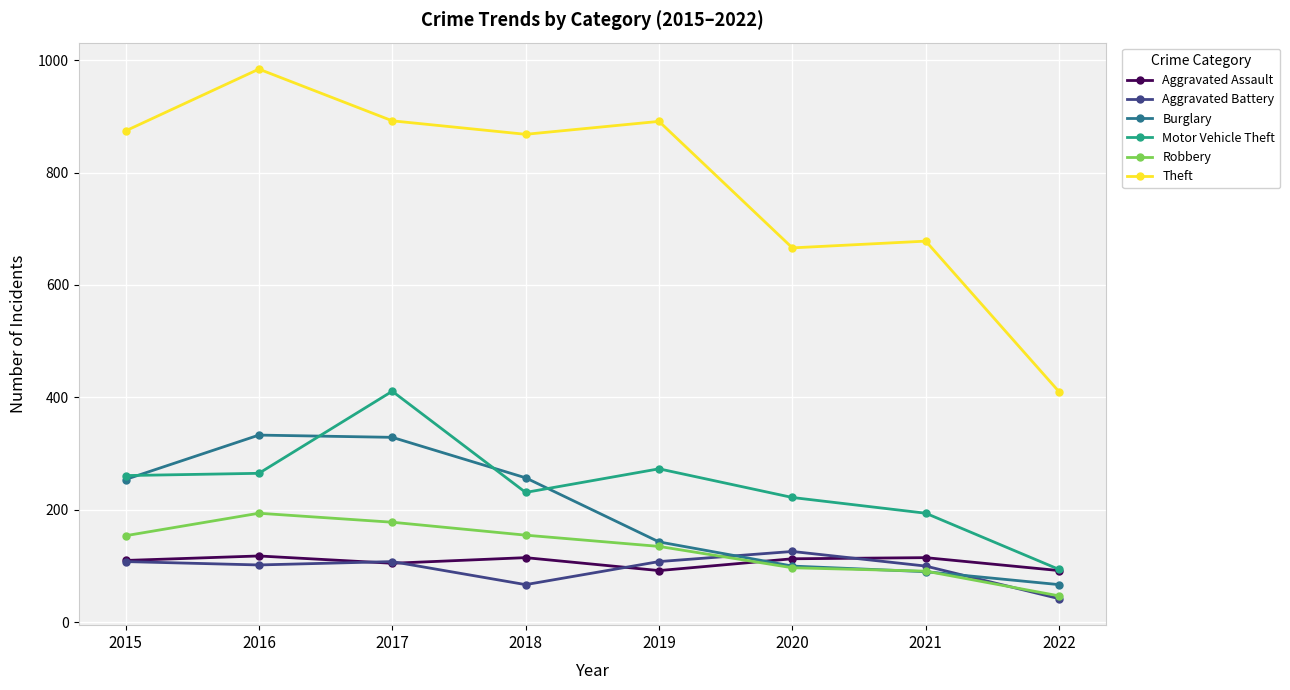

Which series changed the most between 2015 and 2017?

Motor Vehicle Theft